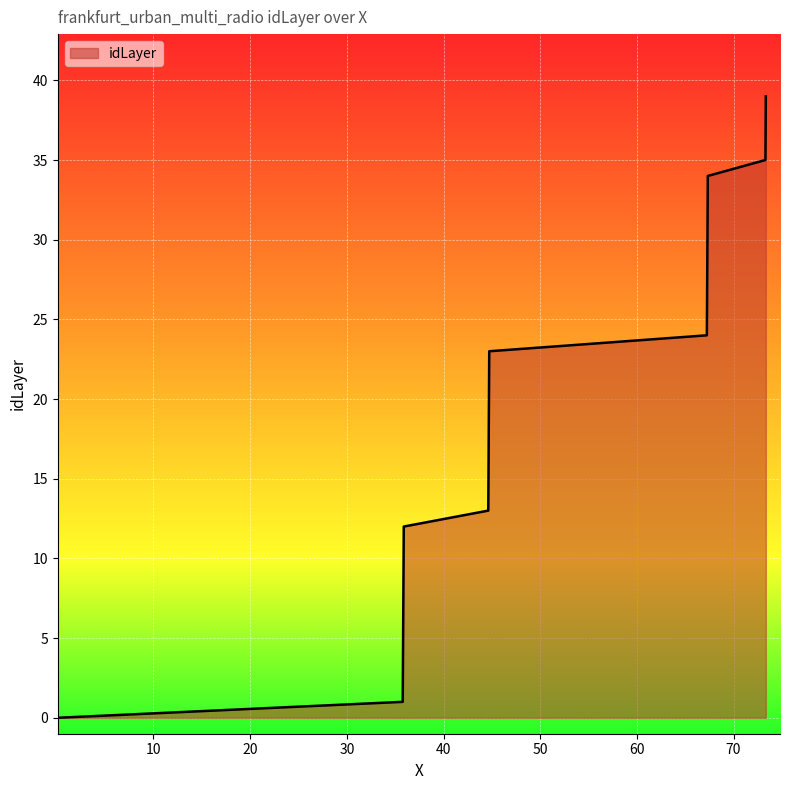

What is the greatest value displayed?

39